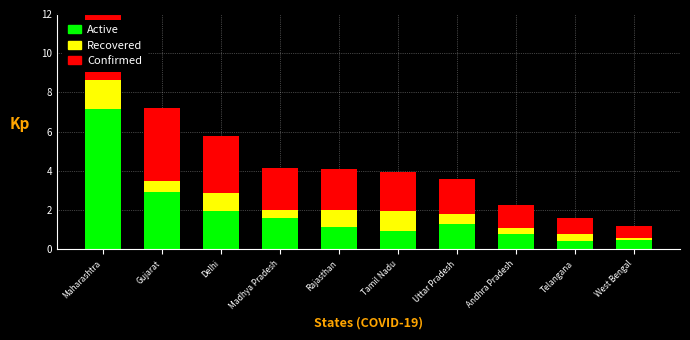

Which label corresponds to the largest value in the chart?

Maharashtra